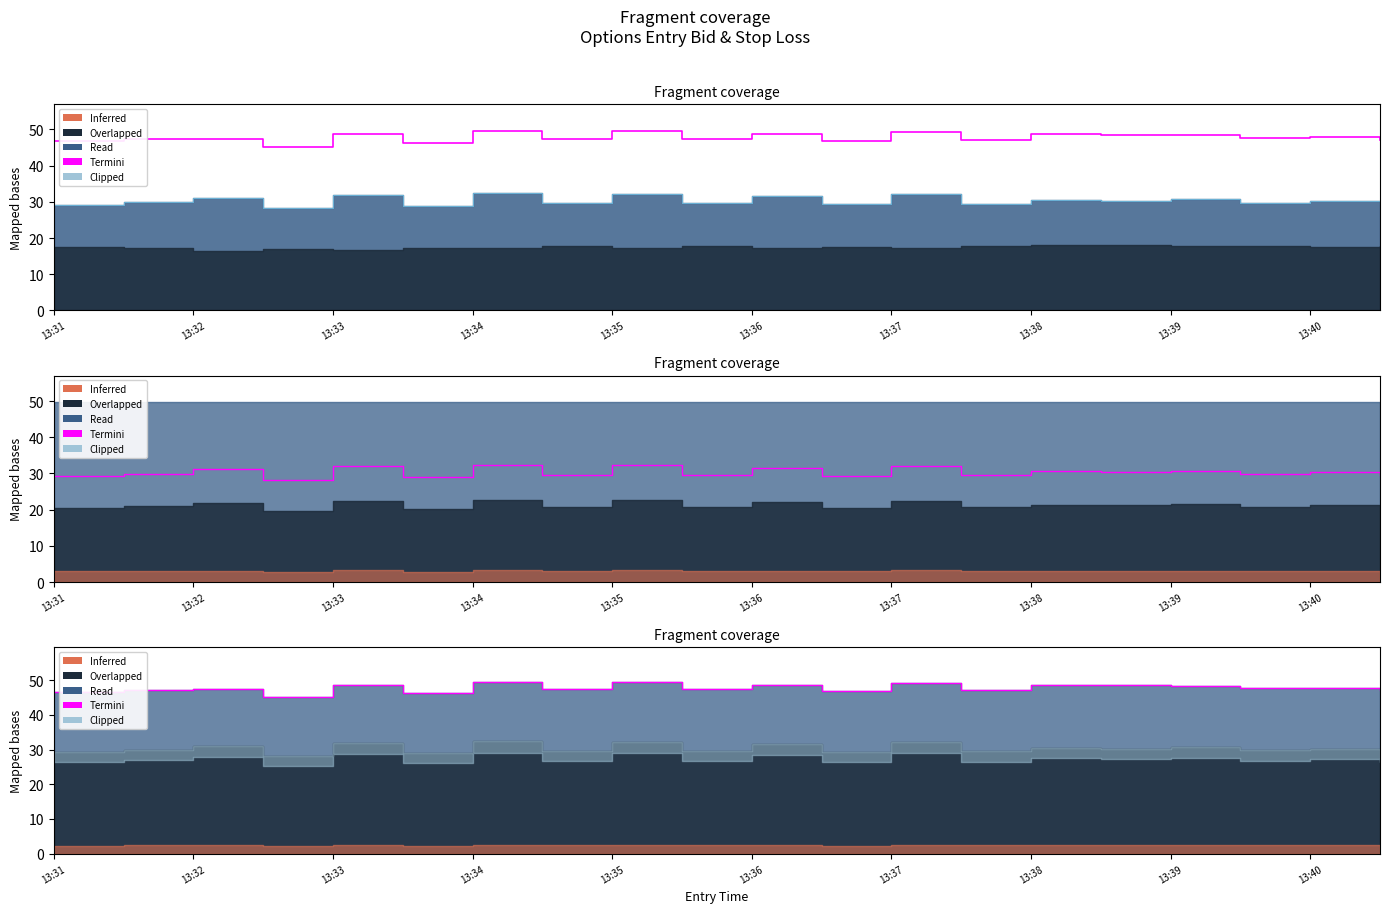

How many values in the sl series are below 47?

4